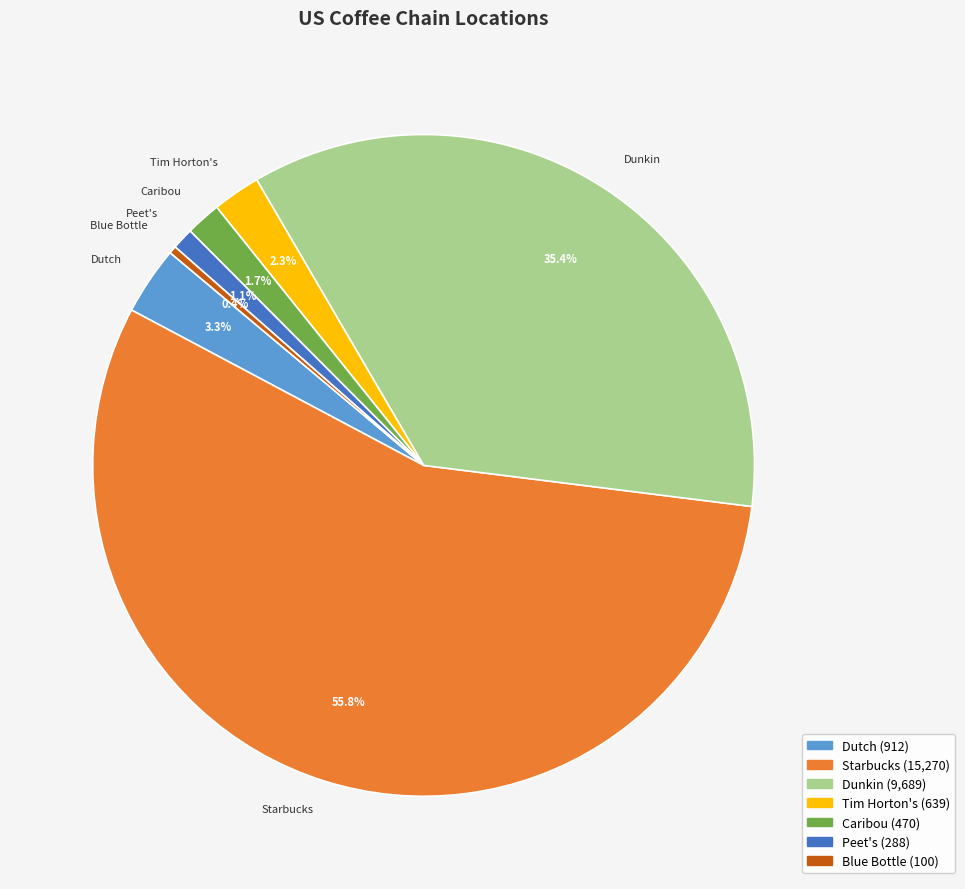

Combined, what portion of the pie is Dutch and Starbucks?

59.1%